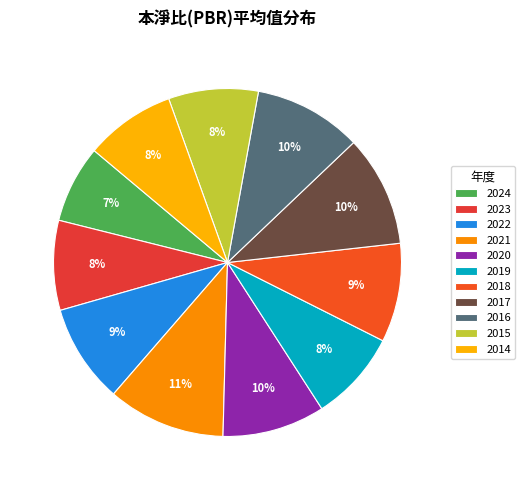

Does any single category account for the majority?

No